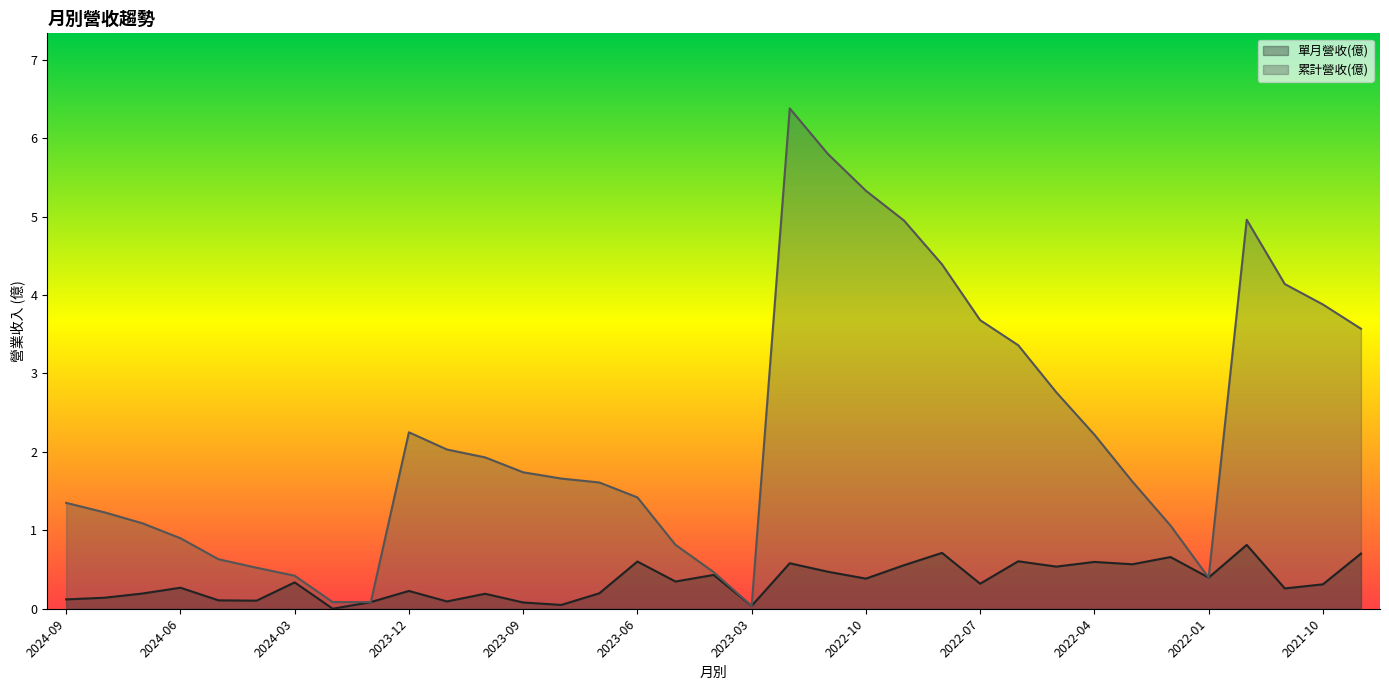

Does the chart display data point markers on the line(s)?

No